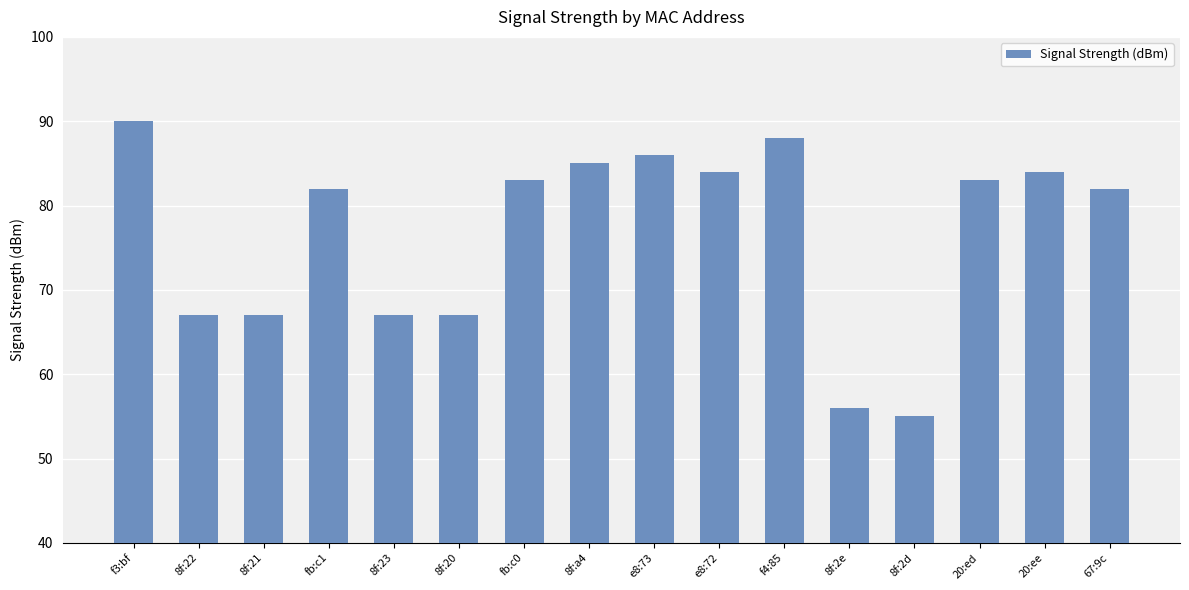

True or false: the data shows 82 at 67:9c.

True